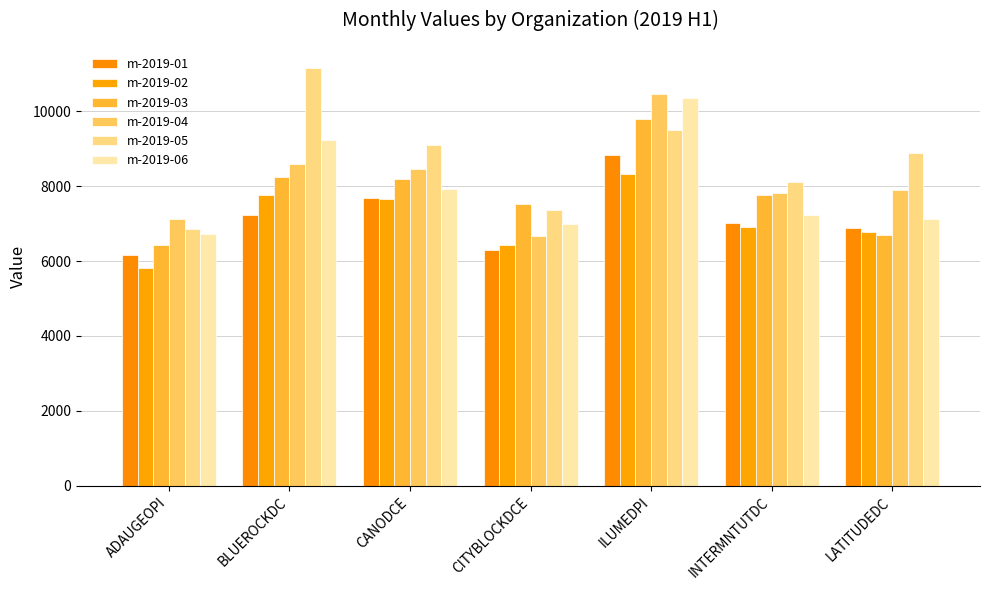

What is the total value across all series at CANODCE?

49016.1